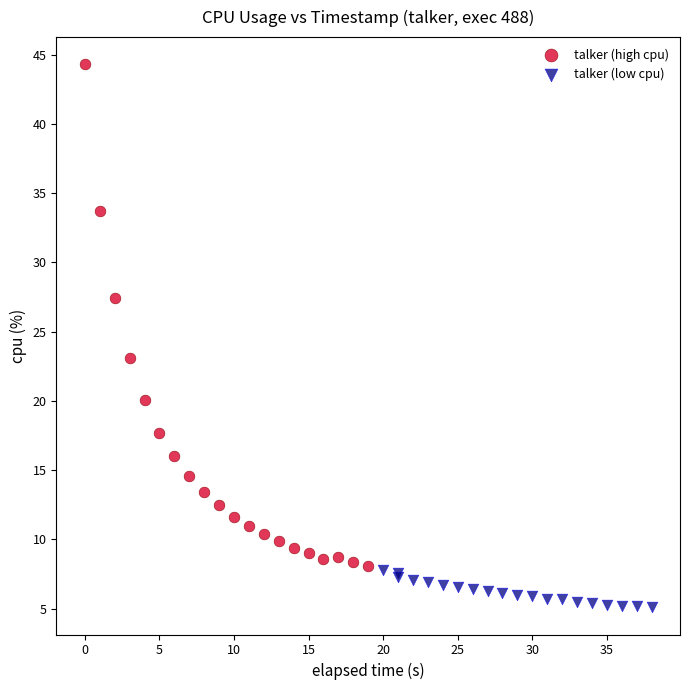

Which series contains the lowest Y value?

talker (low cpu)